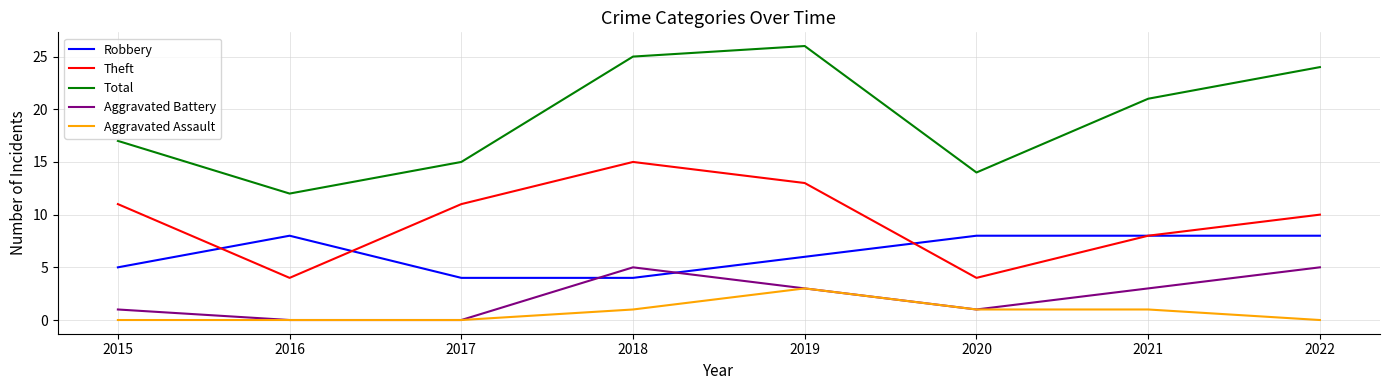

How many lines are shown in the chart?

5